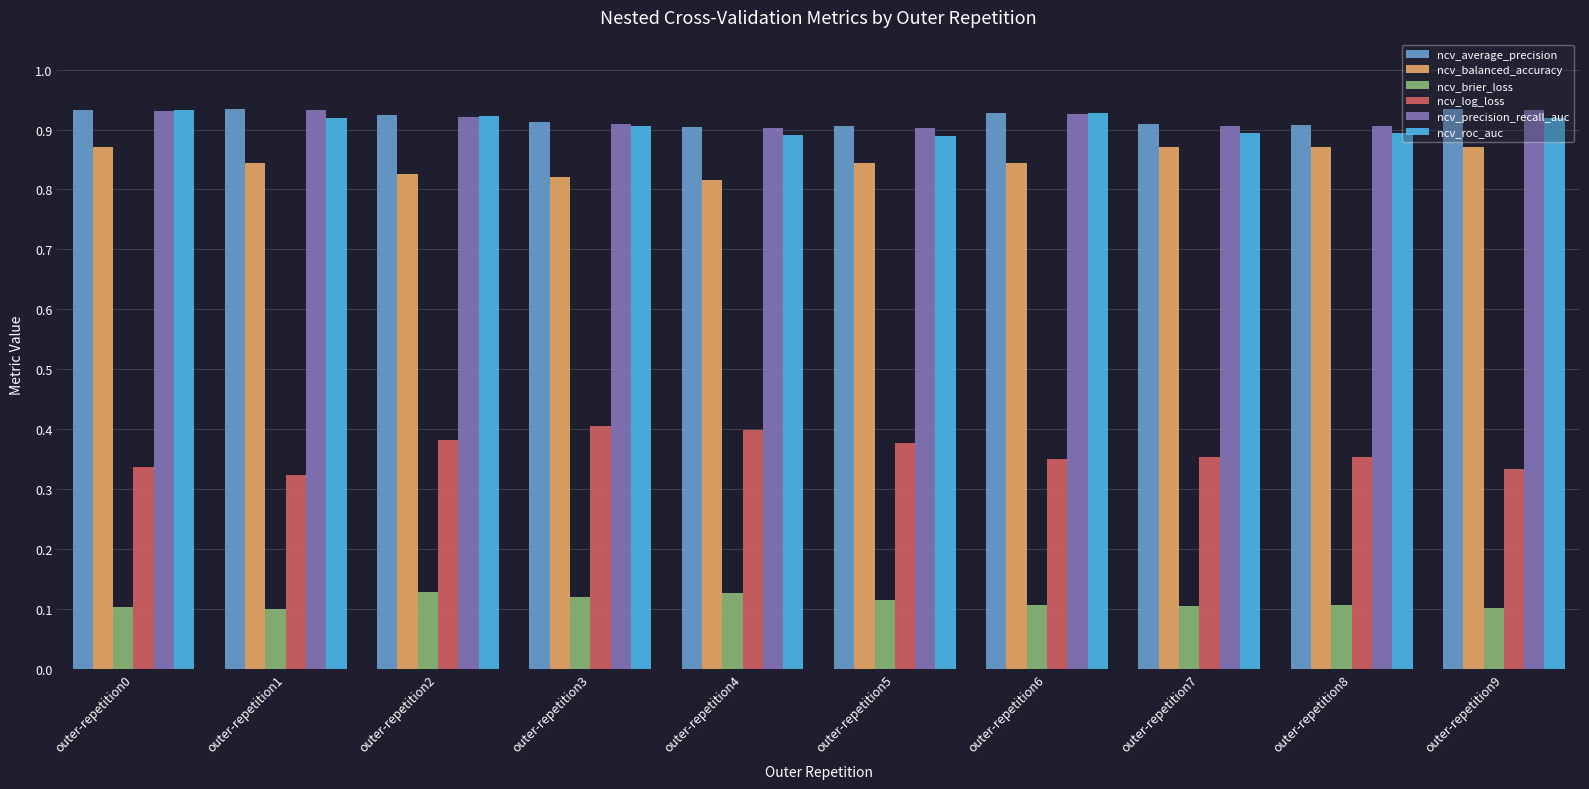

The value of ncv_average_precision at outer-repetition9 is 0.2. True or false?

False